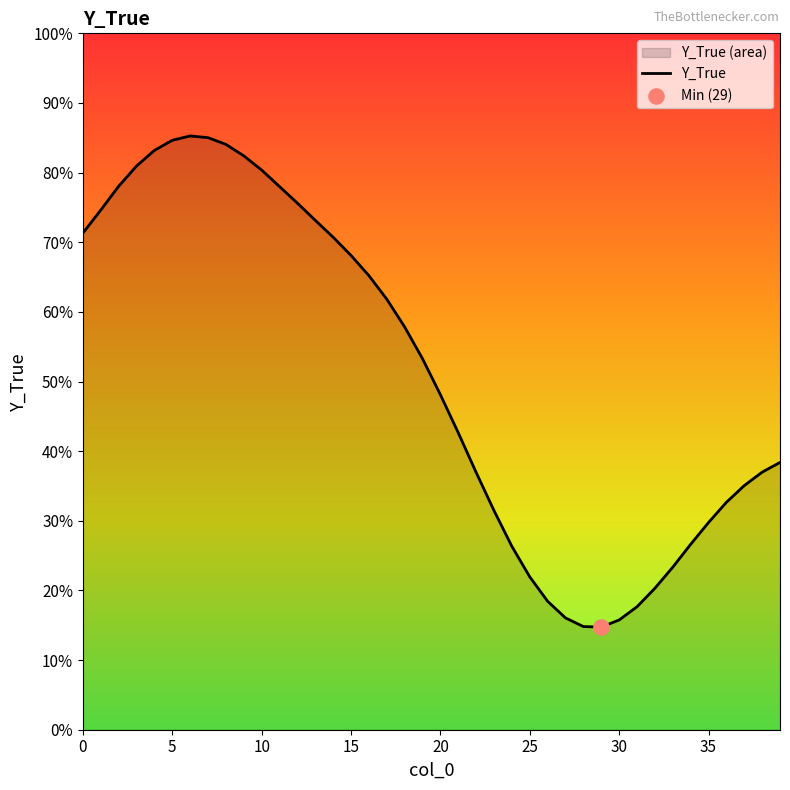

What is the change in value from 15 to 29?

-1.8